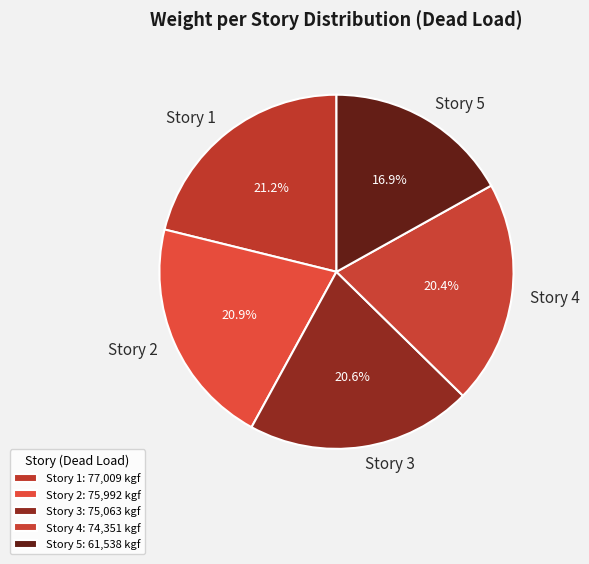

What is the total percentage of Story 1 and Story 4?

41.6%